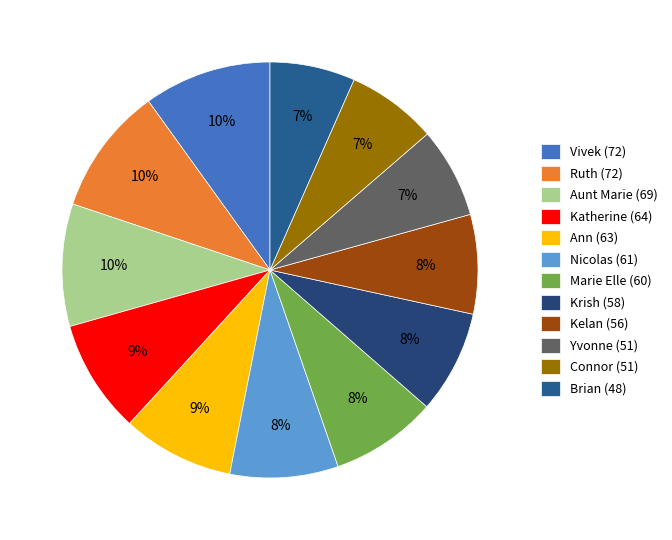

Is it true that Krish (58) is 22% of the pie?

False